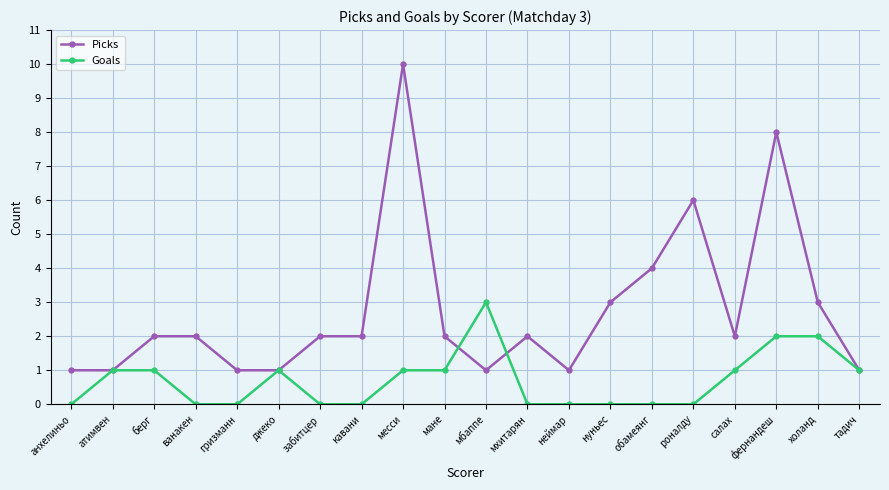

How many lines are shown in the chart?

2